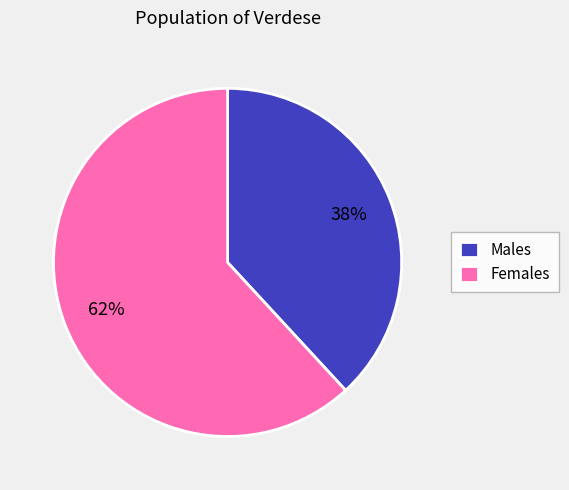

Between Males and Females, which is larger?

Females